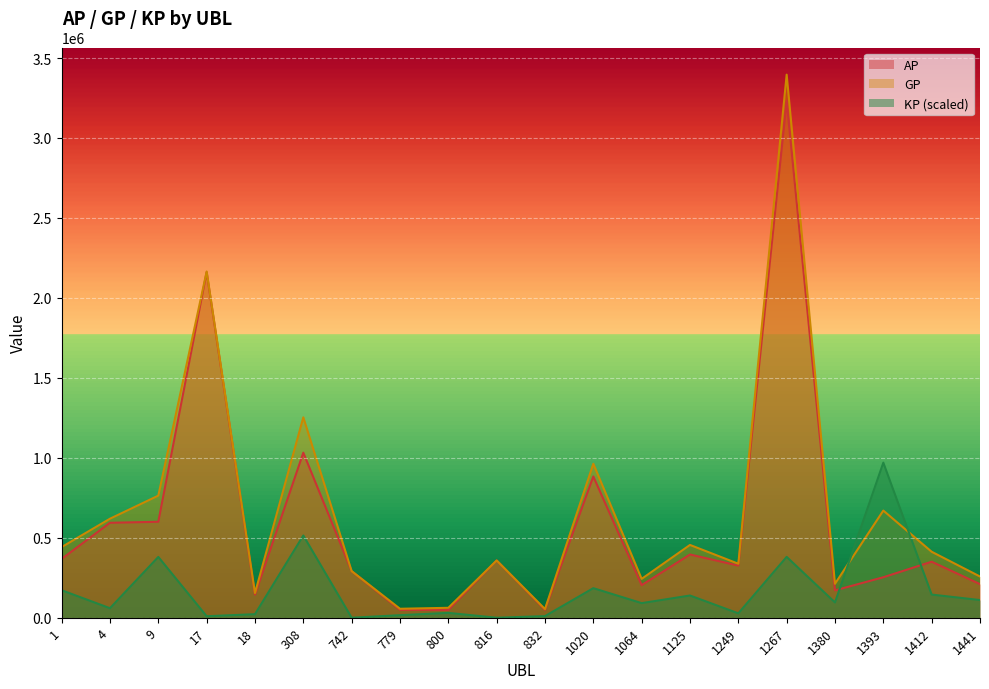

Which has a higher value, 1267 or 1441?

1267